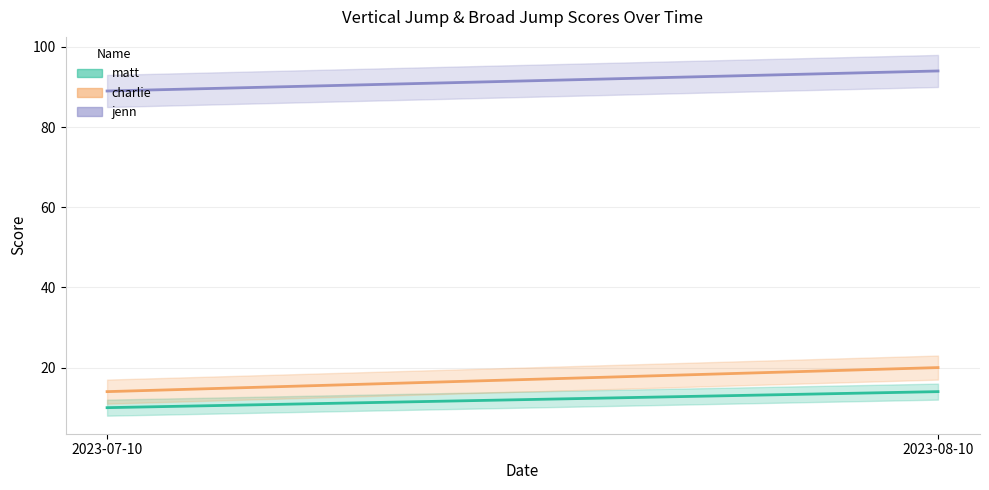

At how many categories does at least one series exceed 59?

2